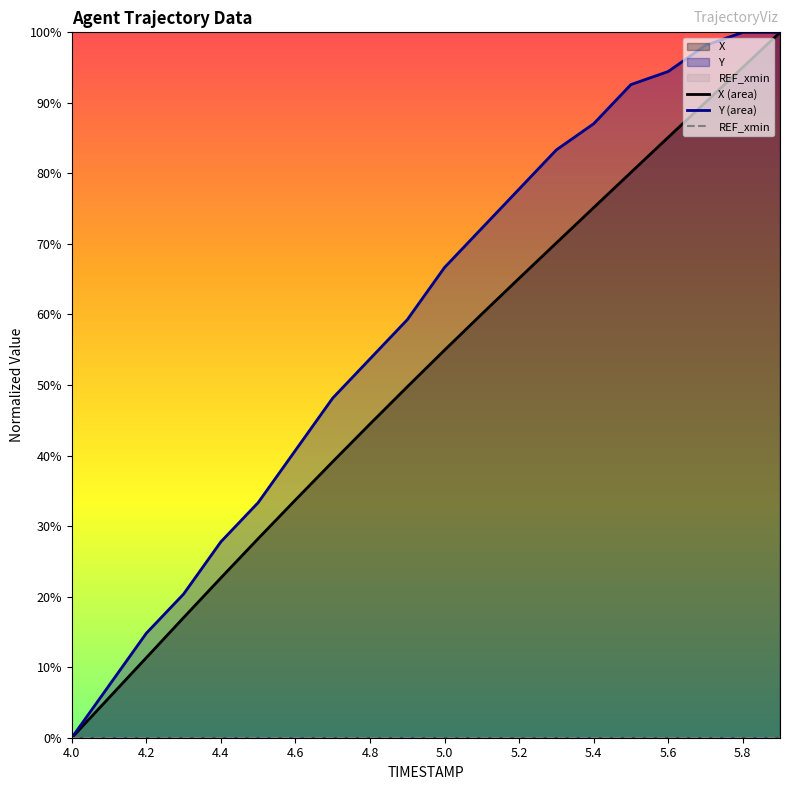

At which category does the chart reach its minimum across all series?

4.0